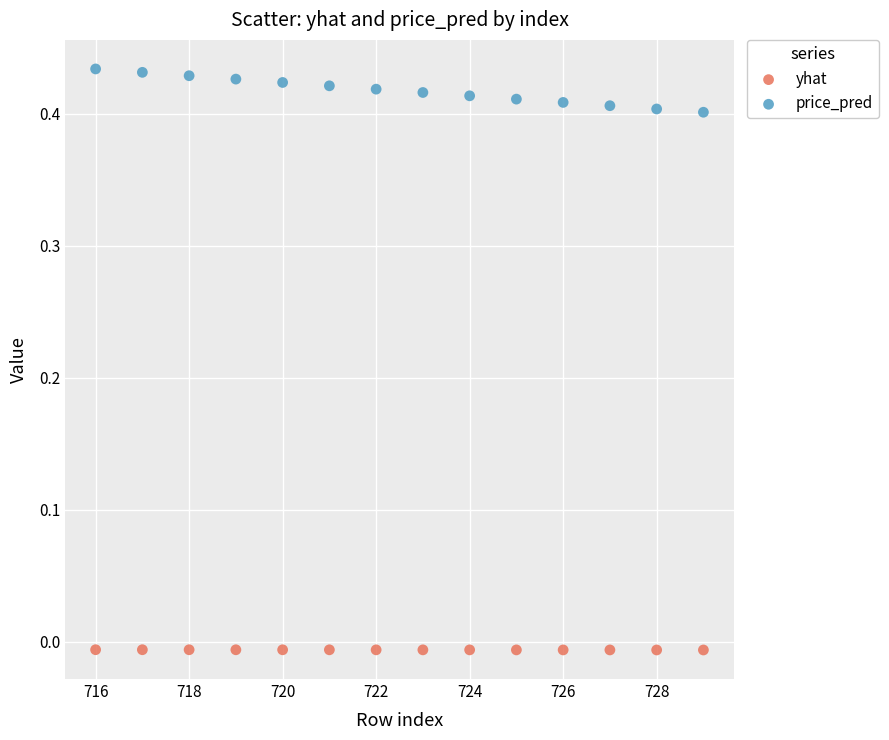

Which series has the widest spread of Y values?

price_pred